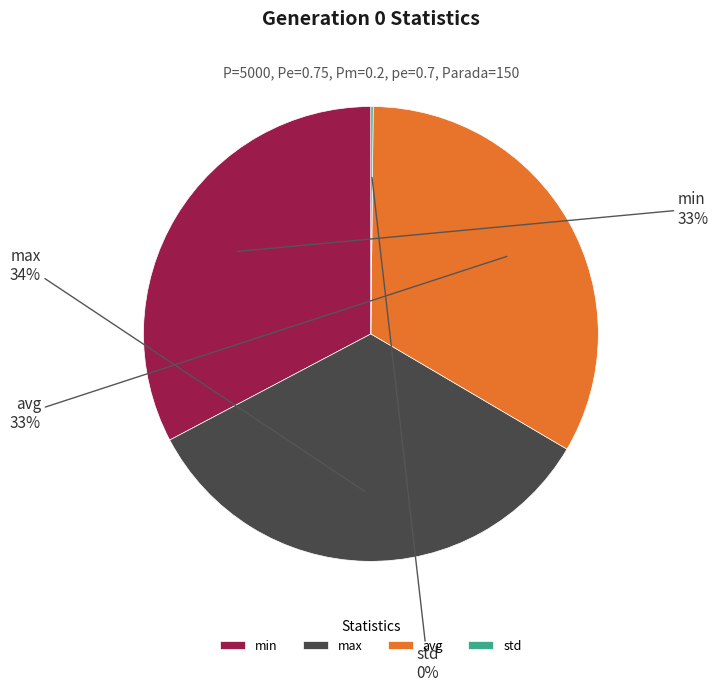

What is the ratio of the value at max to the value at avg?

1.0